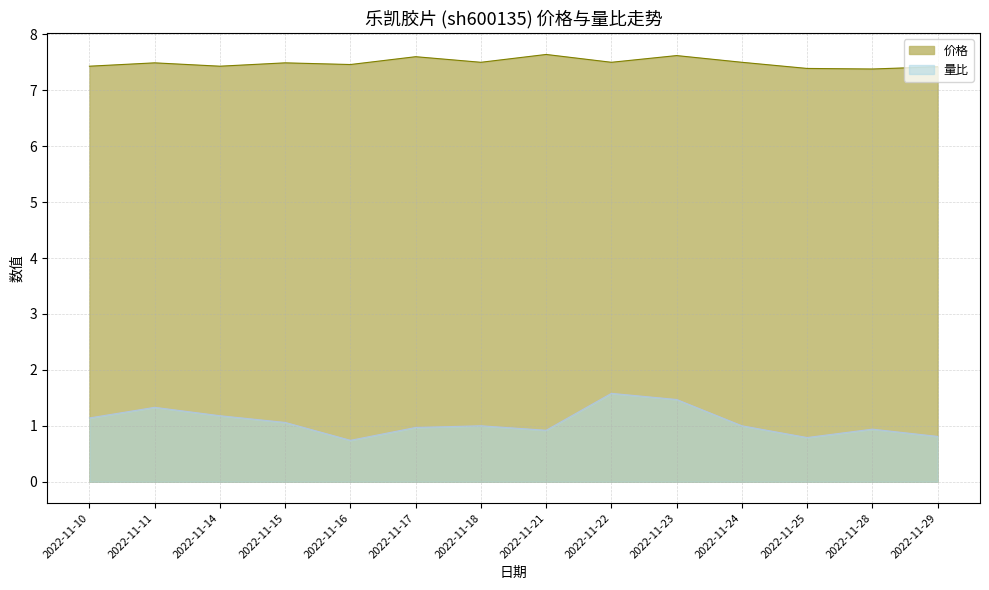

At which category does 价格 reach its first local peak?

2022-11-11